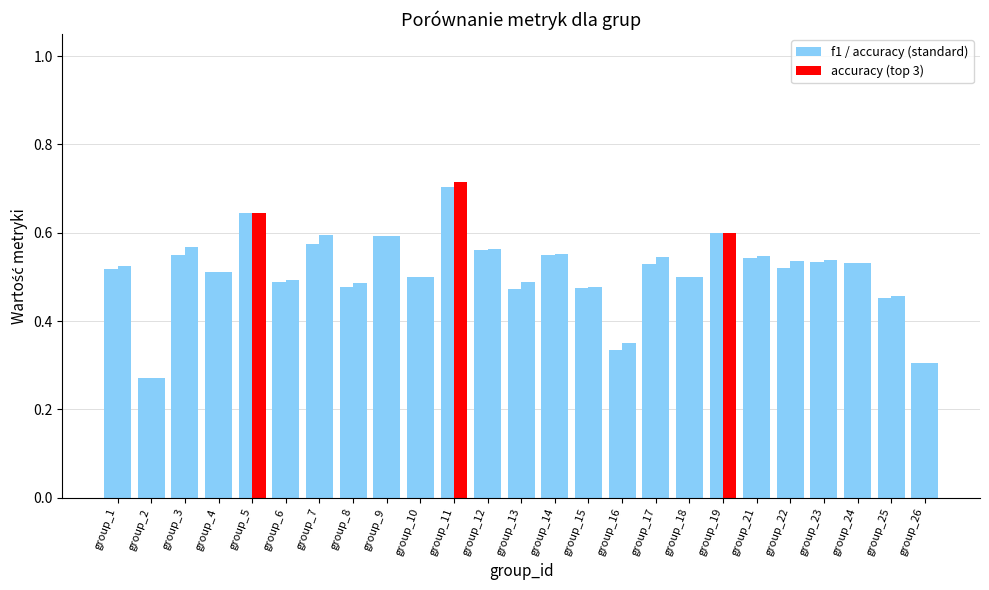

At which category is the sum across all series the highest?

group_11